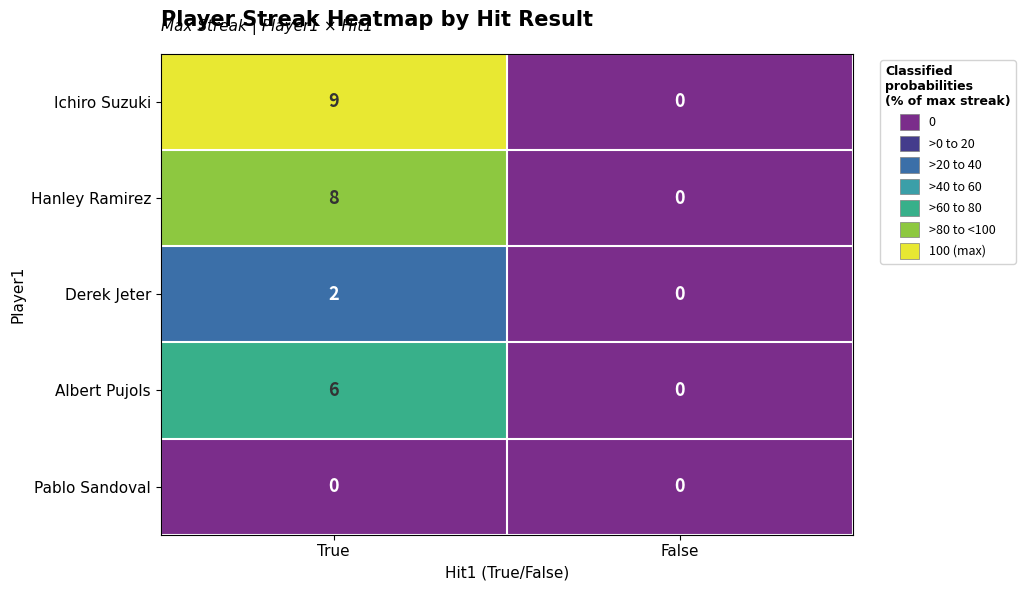

Rank the series at True from highest to lowest value.

Ichiro Suzuki, Hanley Ramirez, Albert Pujols, Derek Jeter, Pablo Sandoval